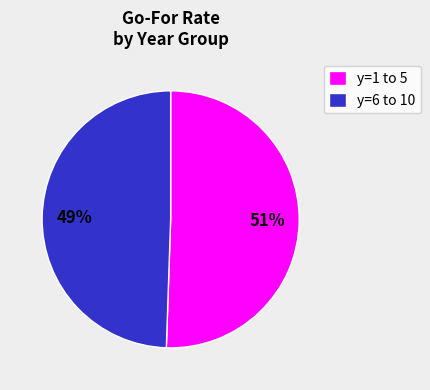

Count the number of slices in the pie.

2